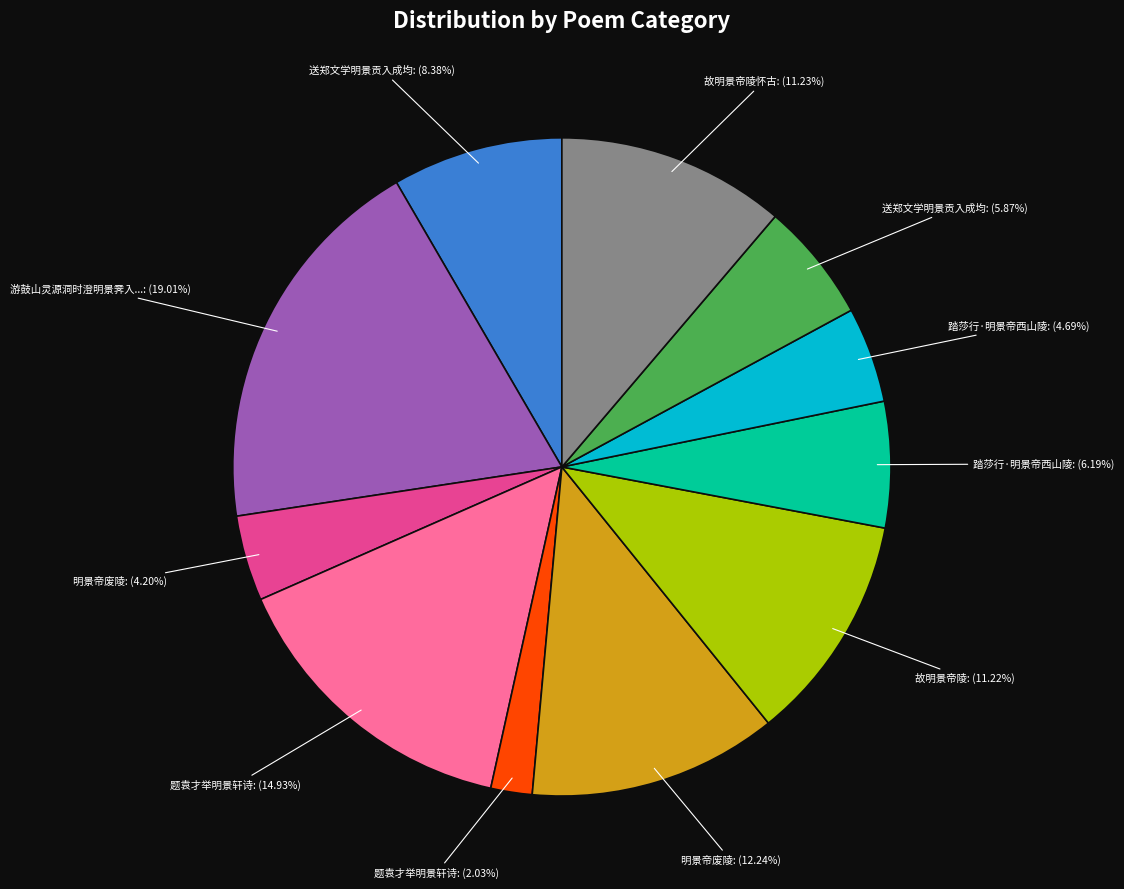

Does any single category account for the majority?

No